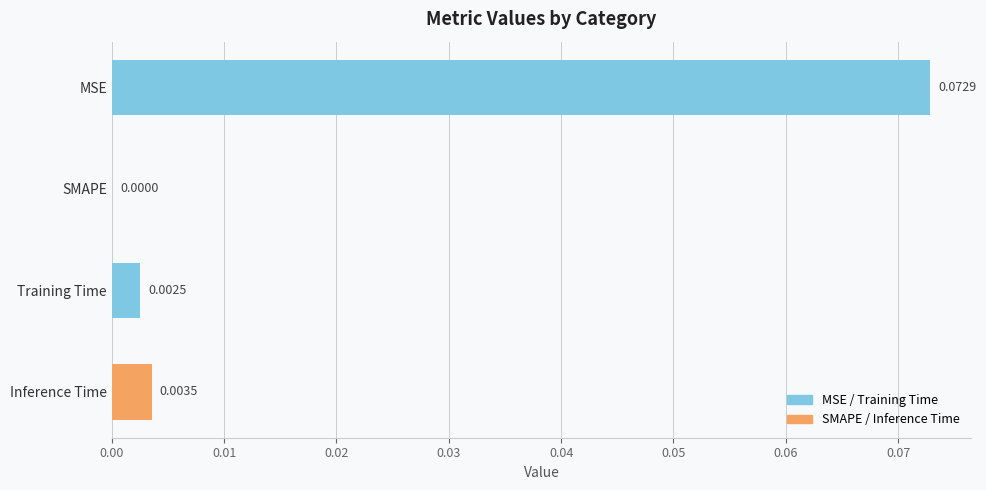

Between Inference Time and Training Time, which is larger?

Inference Time